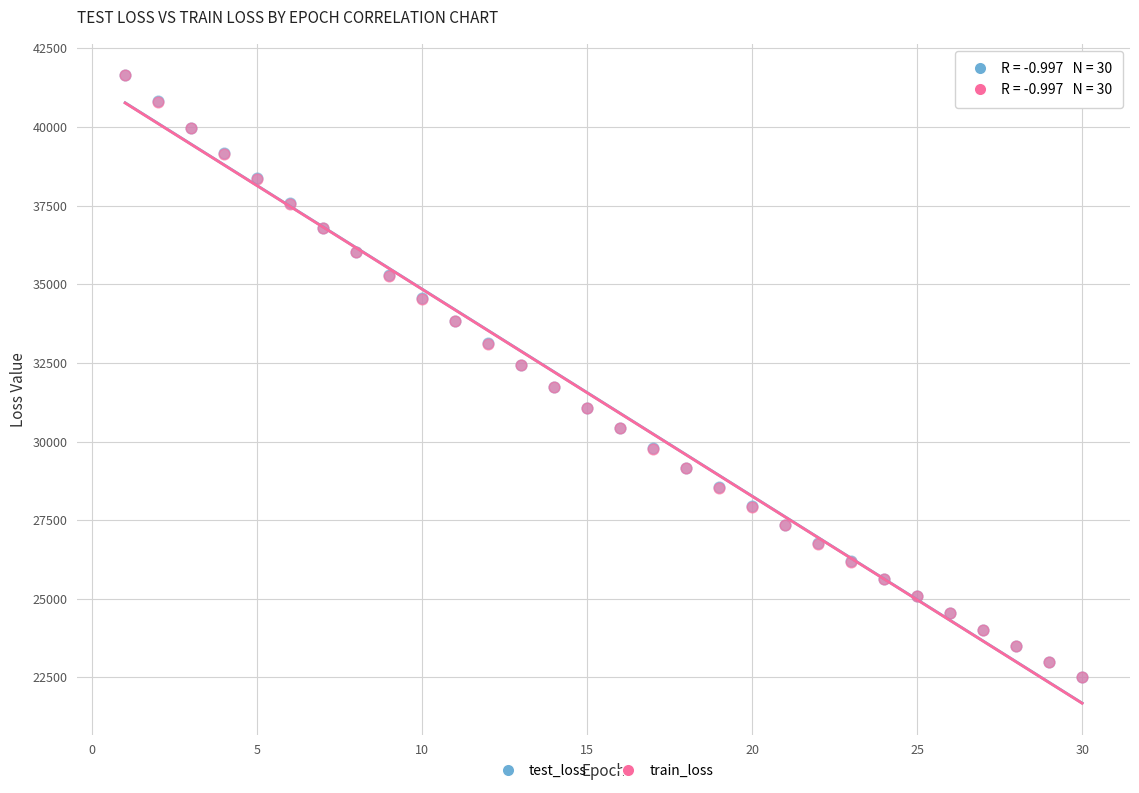

Which series has the widest spread of Y values?

train_loss